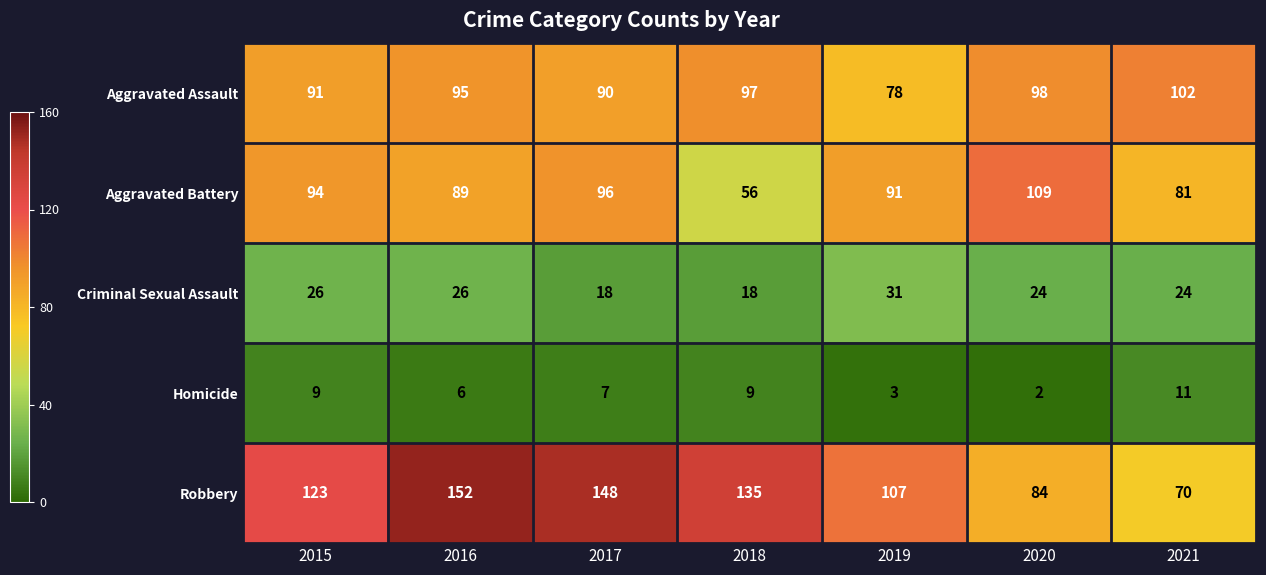

What is the difference between the second highest and minimum values in the Aggravated Assault series?

20